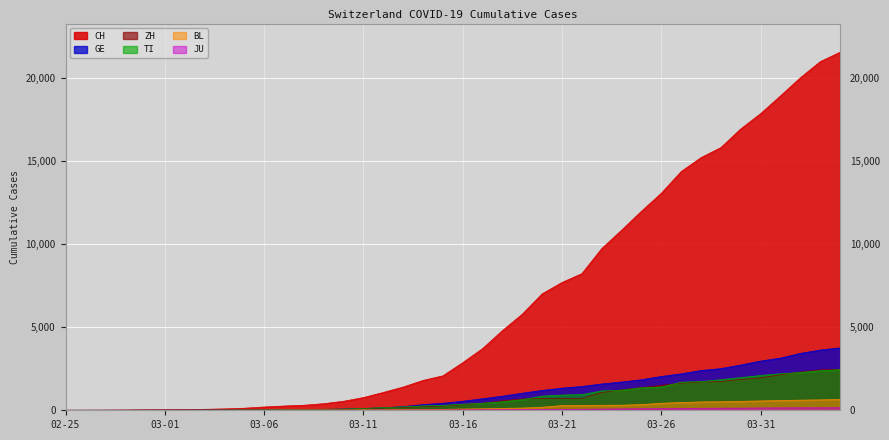

True or false: TI has a value of 8 at 2020-03-03.

True